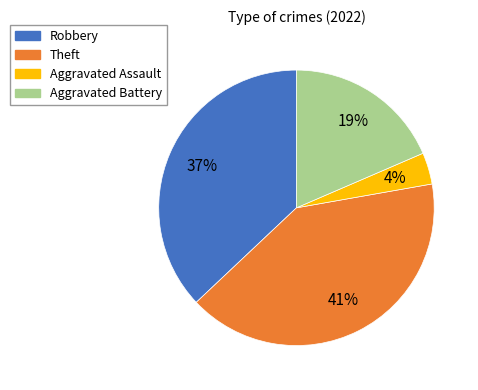

Count the number of slices in the pie.

4